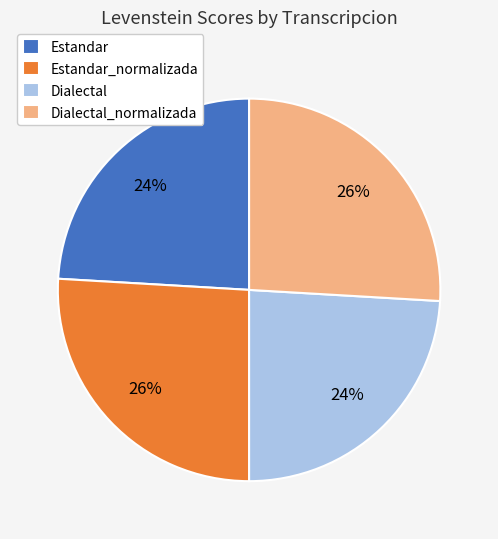

Approximately how many times larger is the value at Dialectal compared to Estandar?

1.0